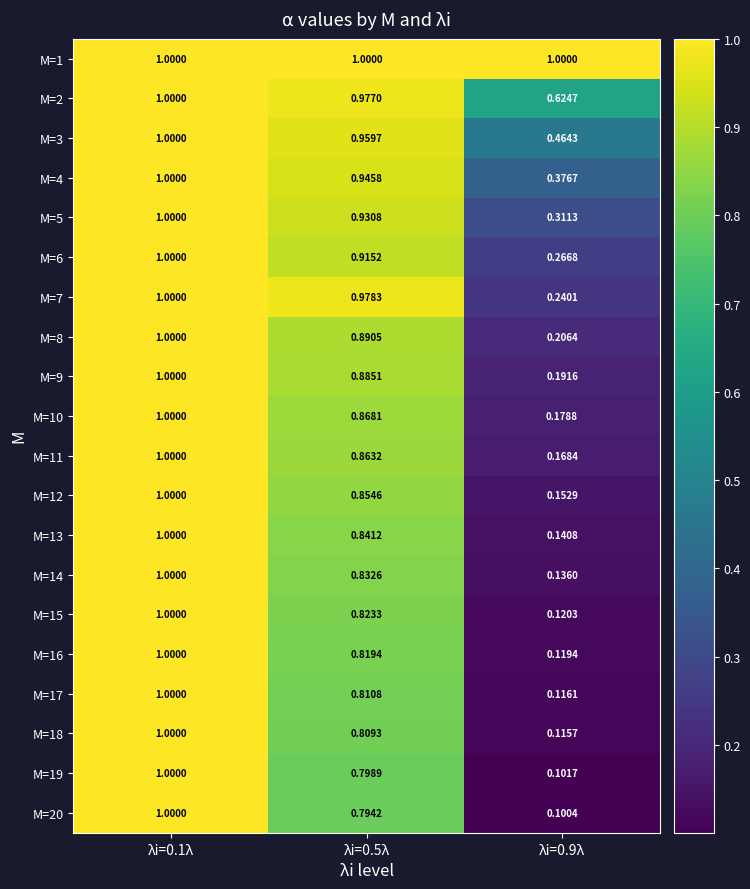

Which series has the largest range (max minus min)?

M=20